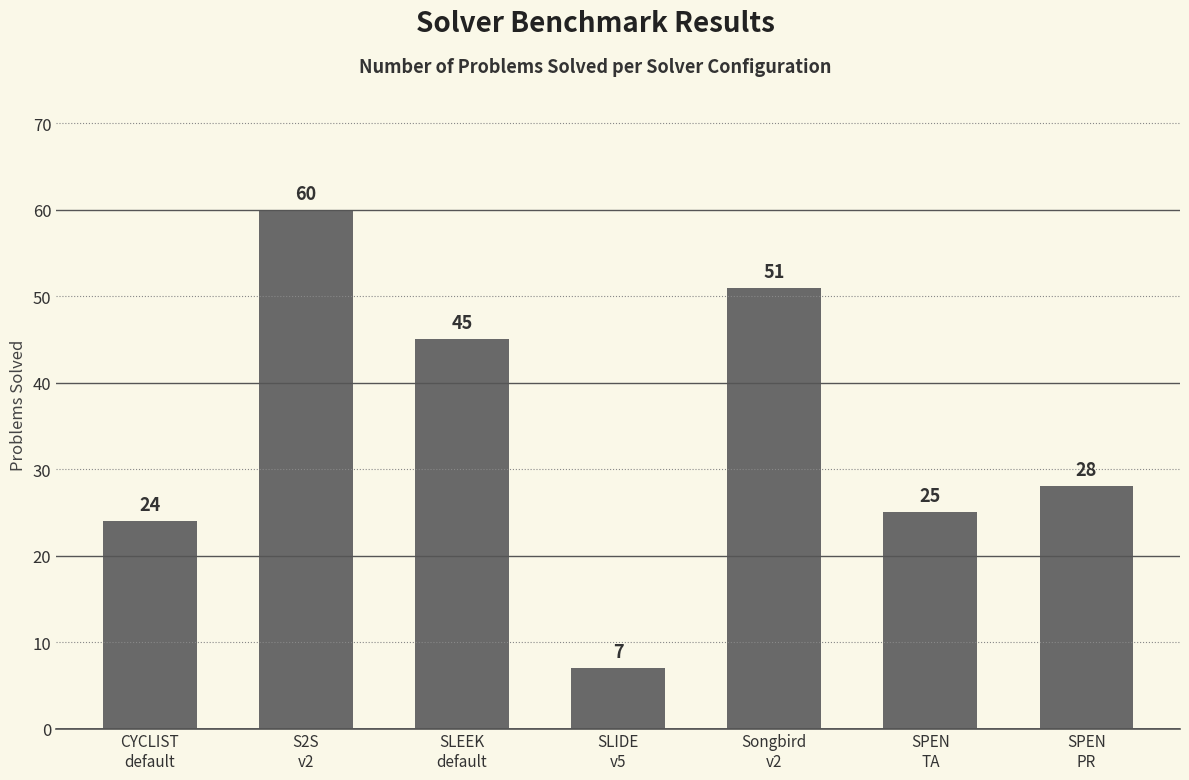

What is the average value?

34